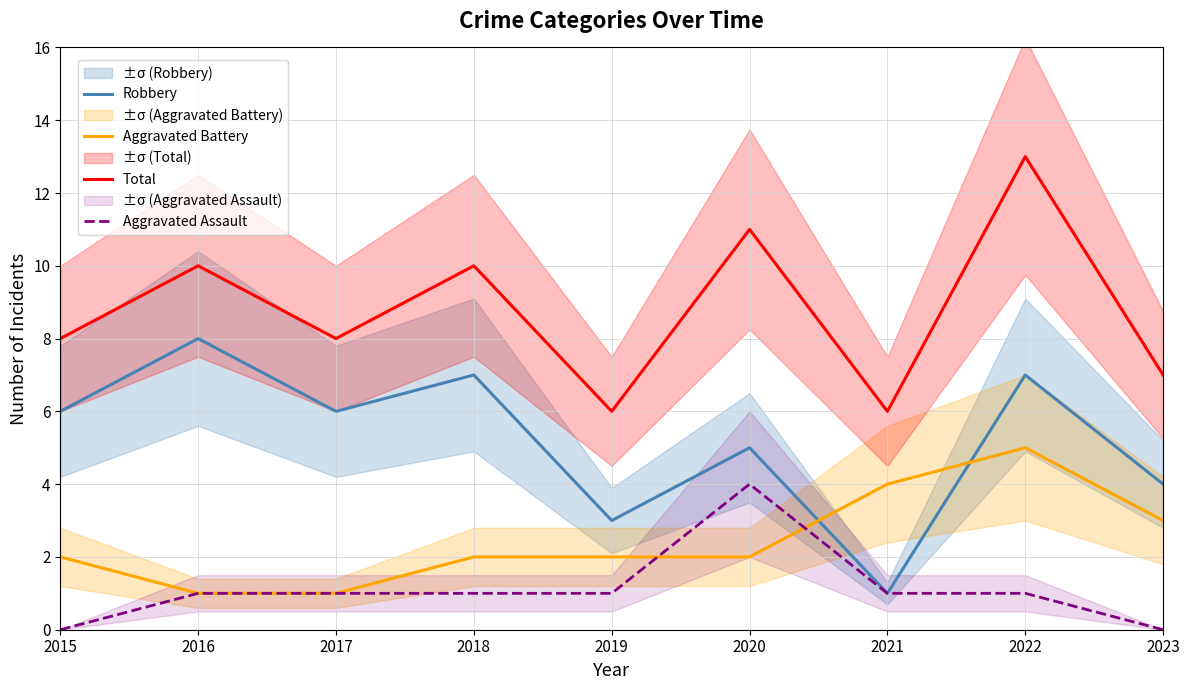

How many data points does each series have?

9